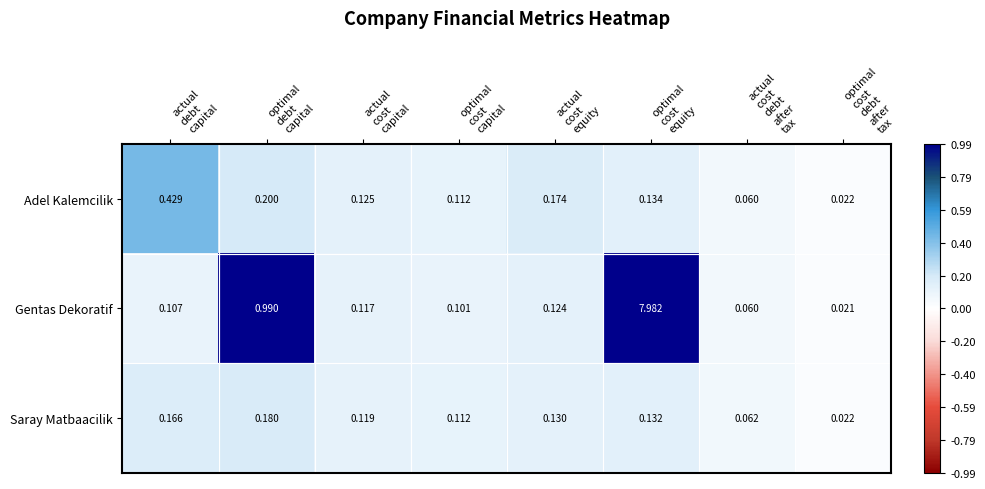

Rank the series by their maximum value, from highest to lowest.

Gentas Dekoratif, Adel Kalemcilik, Saray Matbaacilik